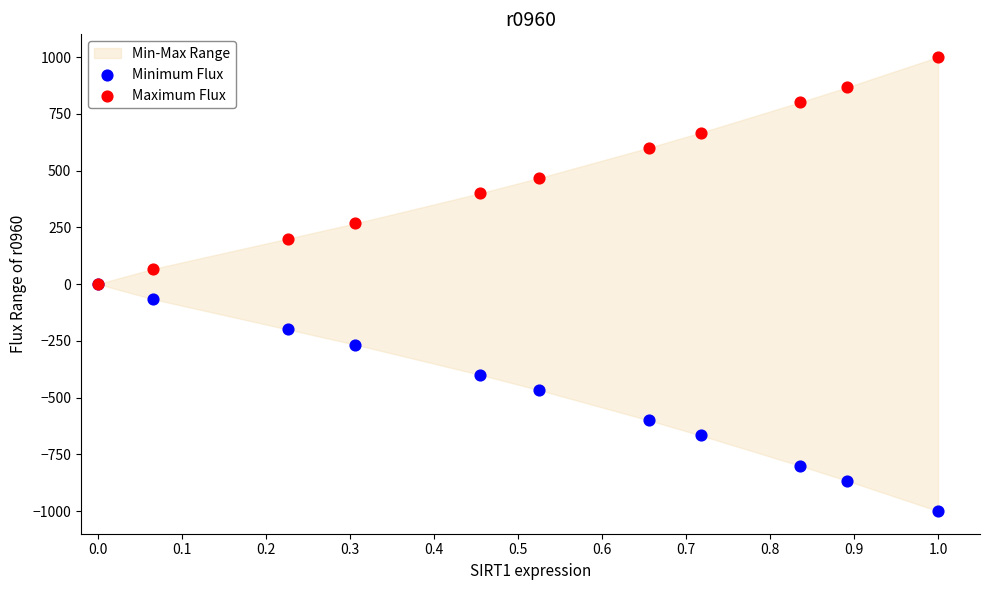

Which series reaches the minimum Y coordinate?

Minimum Flux